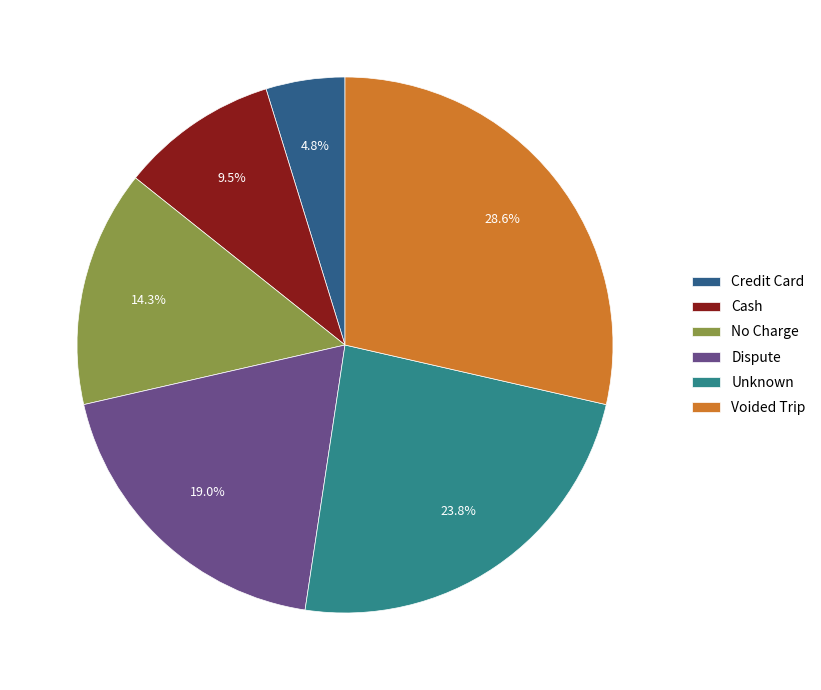

True or false: Dispute accounts for 5% of the total.

False